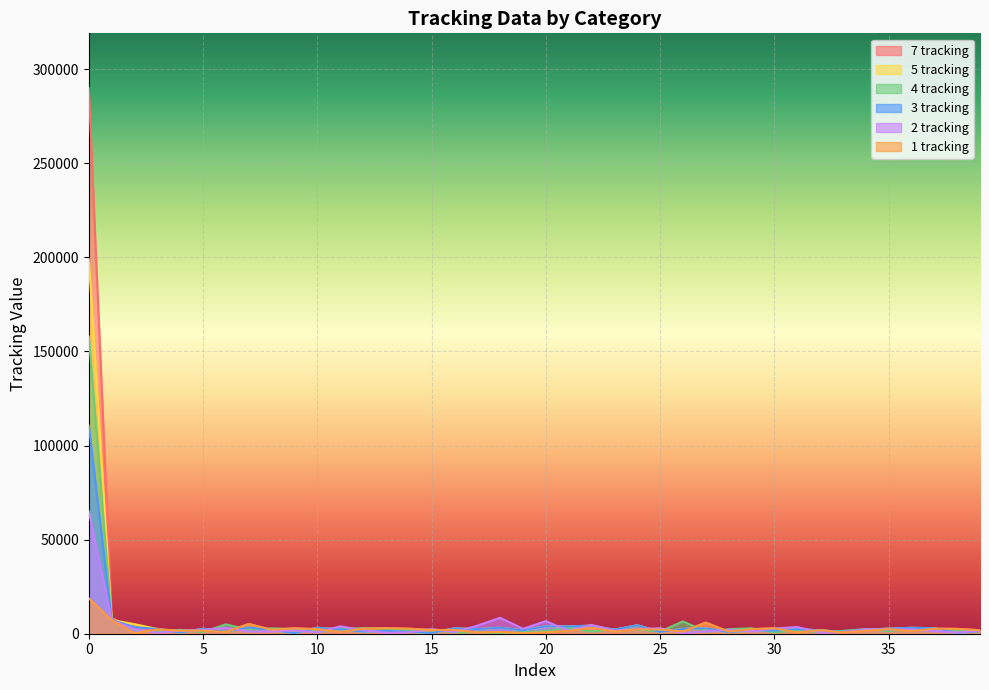

List the series in order of their peak value, lowest first.

1 tracking, 2 tracking, 3 tracking, 4 tracking, 5 tracking, 7 tracking